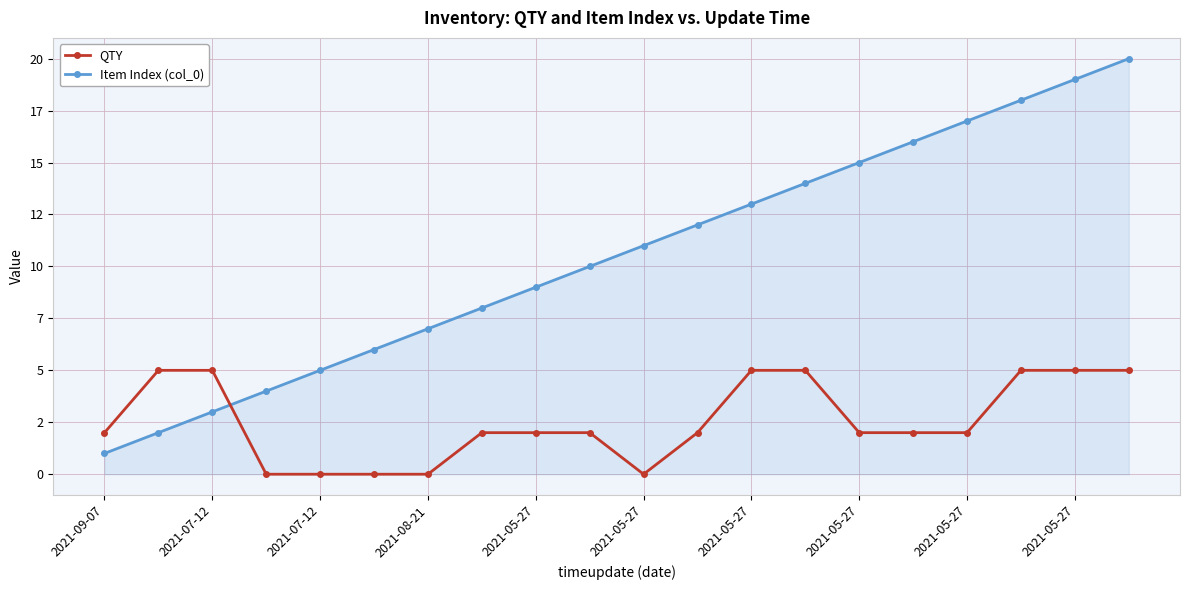

What is the maximum value shown in the chart?

20